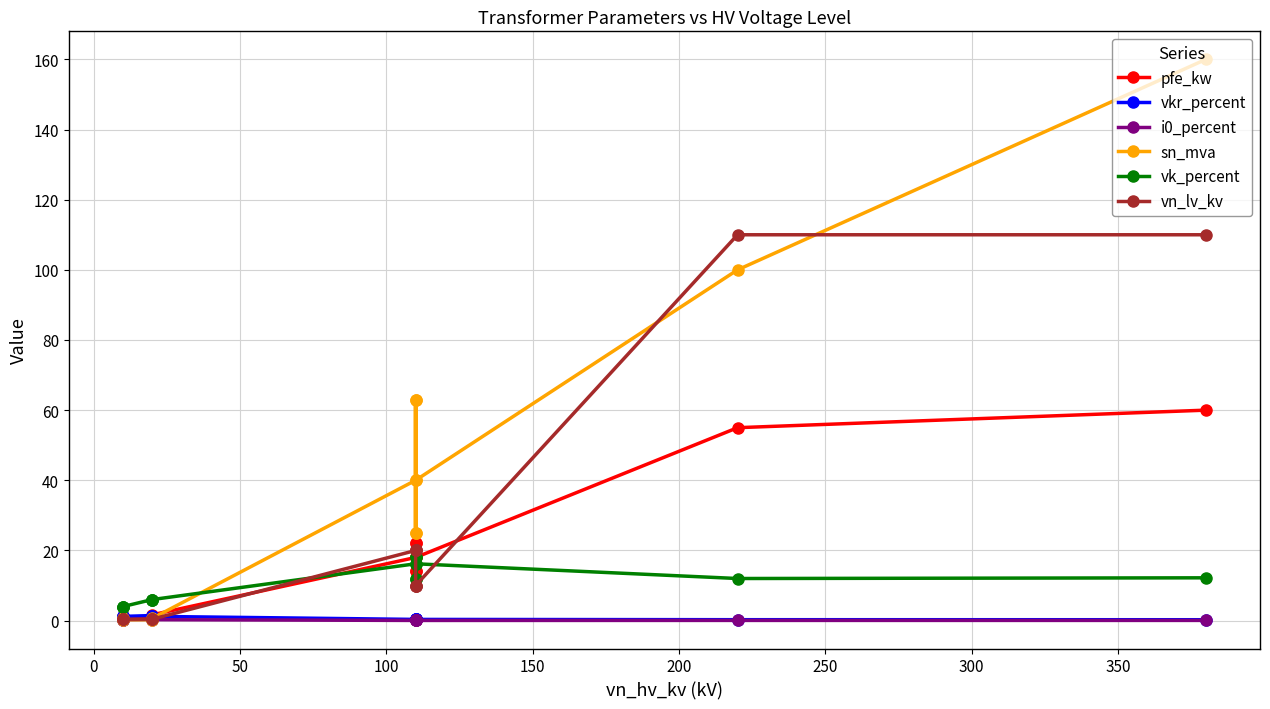

What is the highest value of the vkr_percent series?

1.4